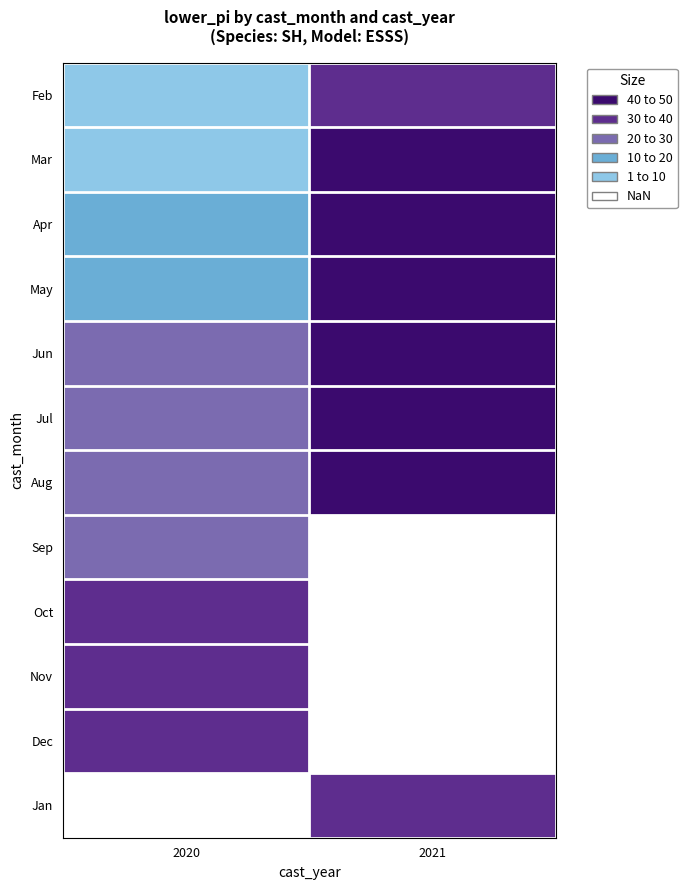

What is the spread (max minus min) of values at 2020?

30.0